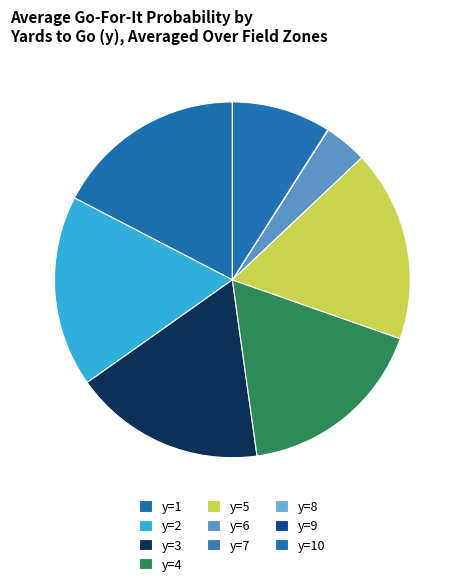

Does y=6 account for over 50% of the chart?

No